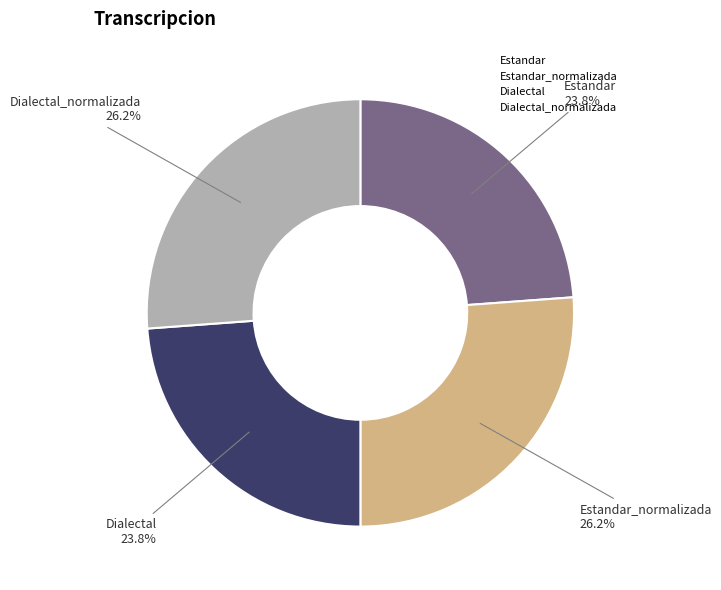

How many slices are in this pie chart?

4